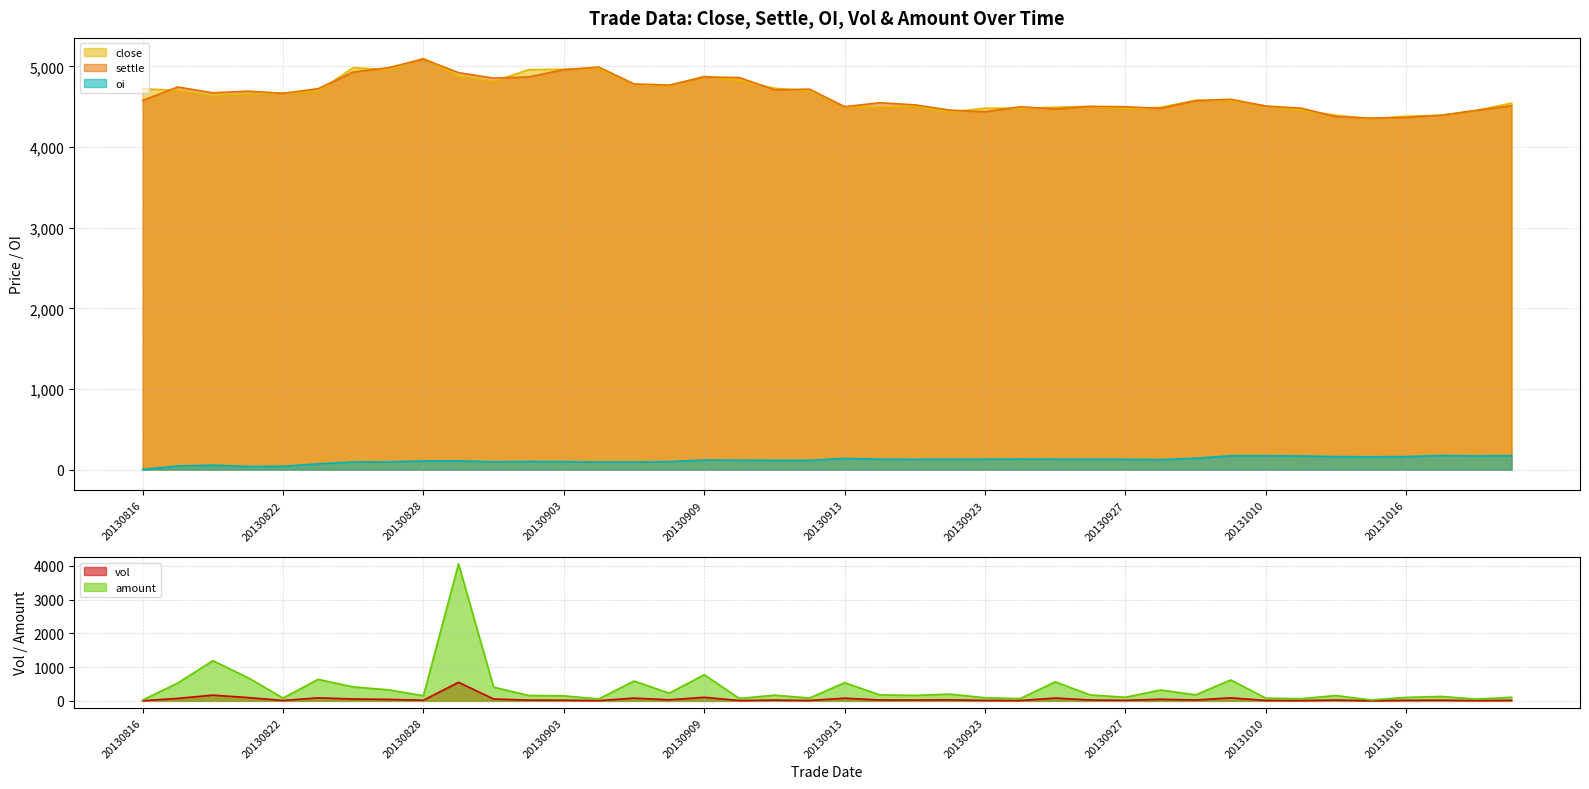

At 20131014, list the series in order from largest to smallest.

close, settle, oi, amount, vol